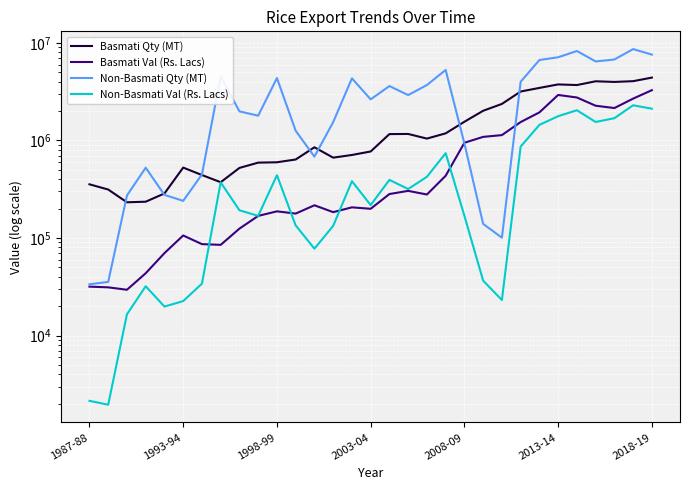

Is it true that Non-Basmati Val (Rs. Lacs) equals 3637.4 at 1987-88?

False